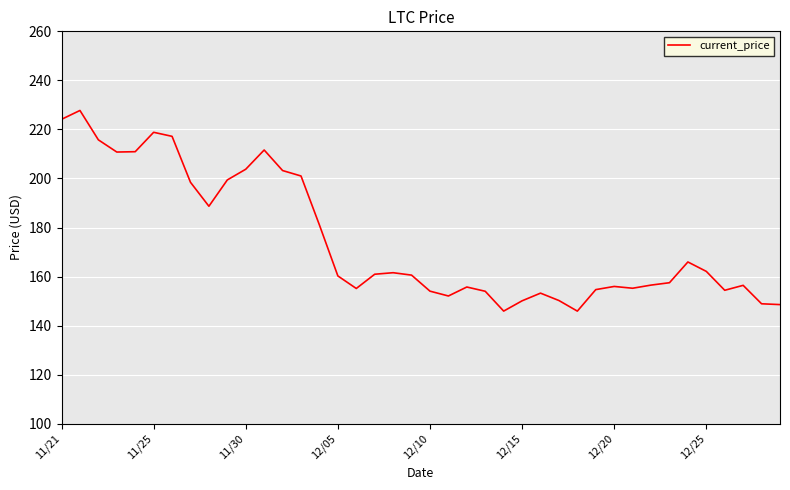

What is the smallest value displayed?

145.9